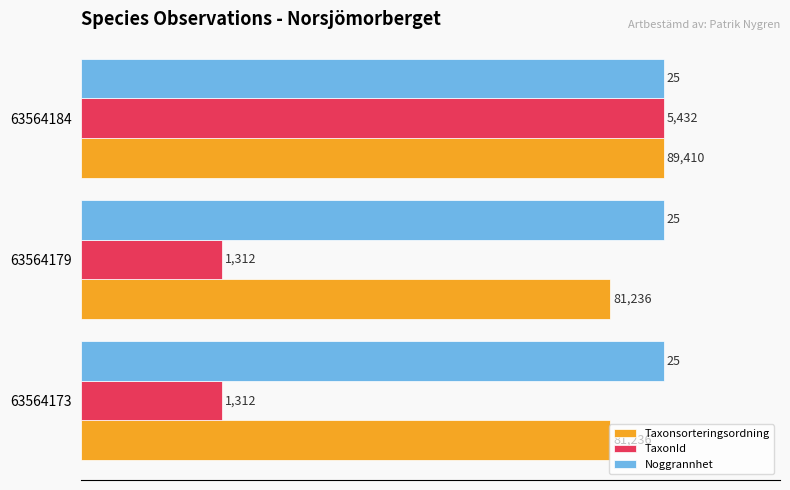

What are all the series names shown in the legend?

Taxonsorteringsordning, TaxonId, Noggrannhet